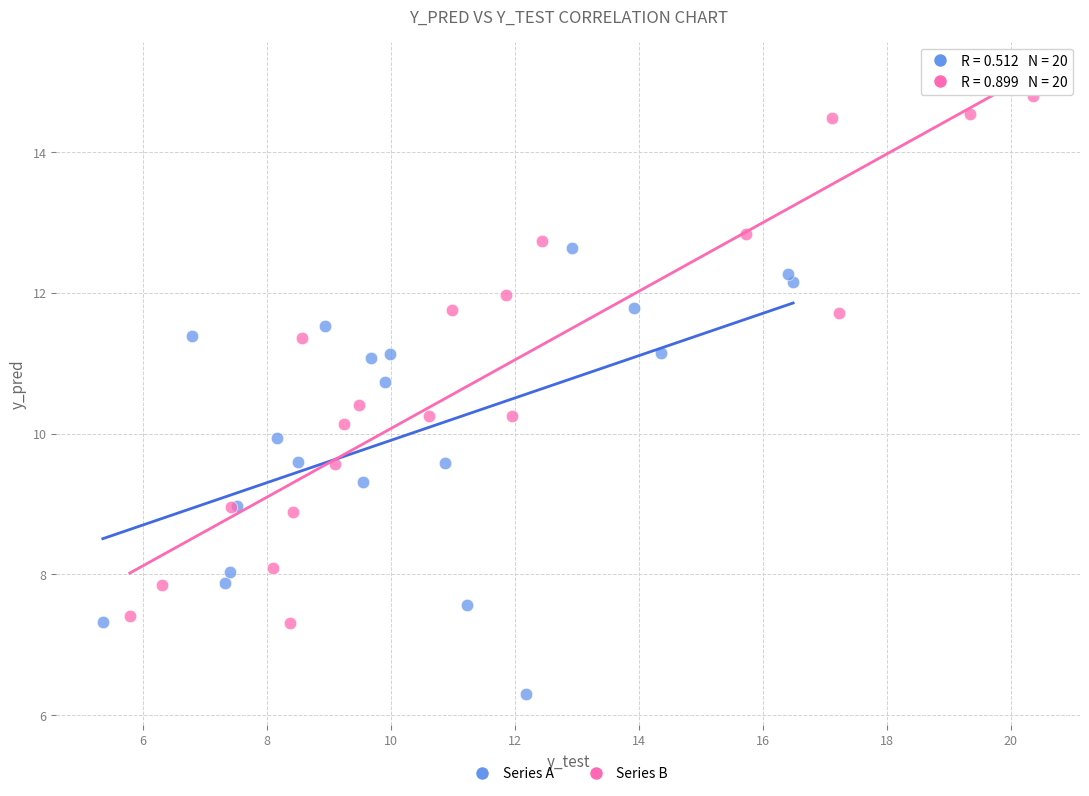

Which series has the largest Y range (max minus min)?

Series B